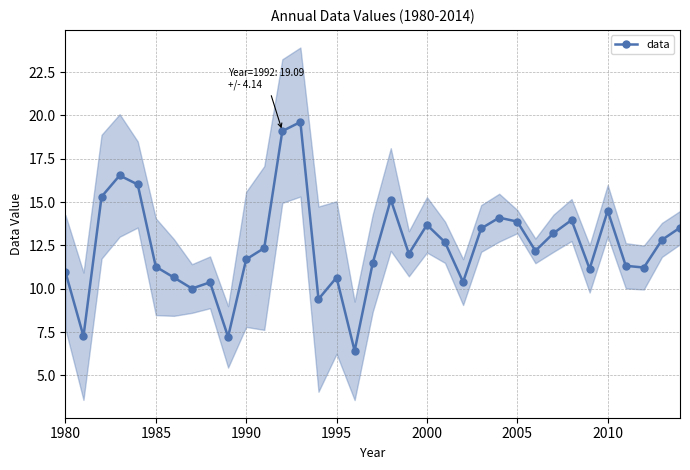

Is it true that the value at 31 is 5.8?

False